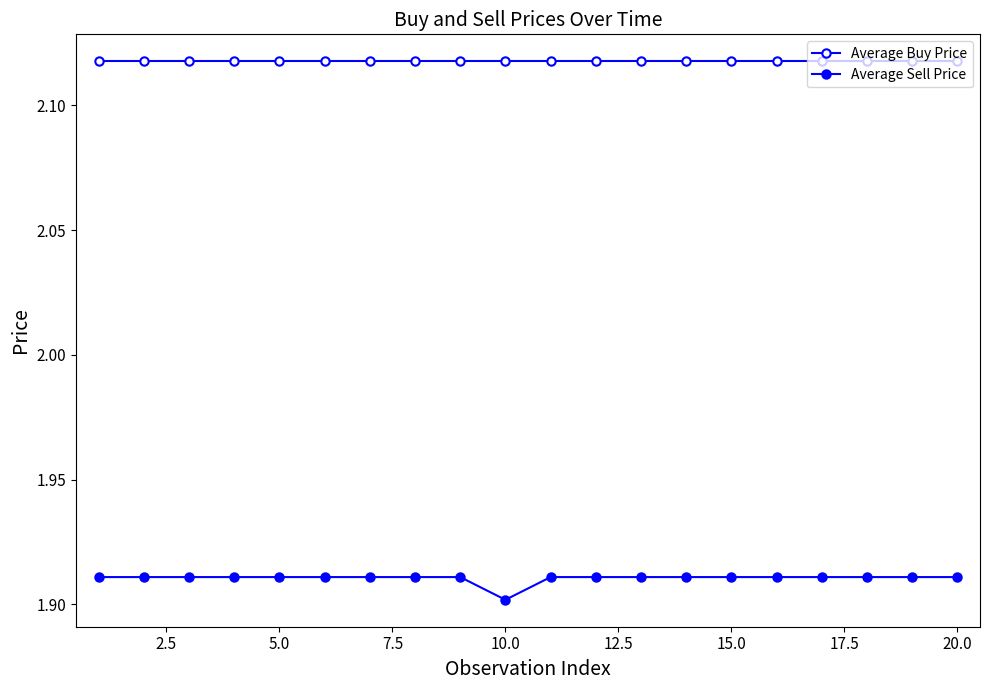

At how many categories does at least one series exceed 2?

20